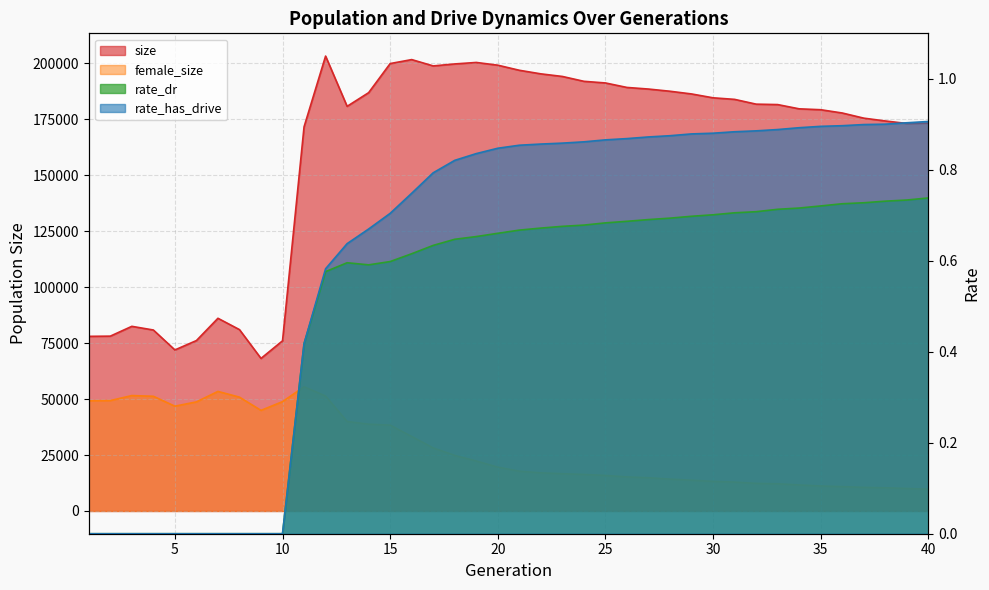

Where is rate_dr nearest to the value 0?

1